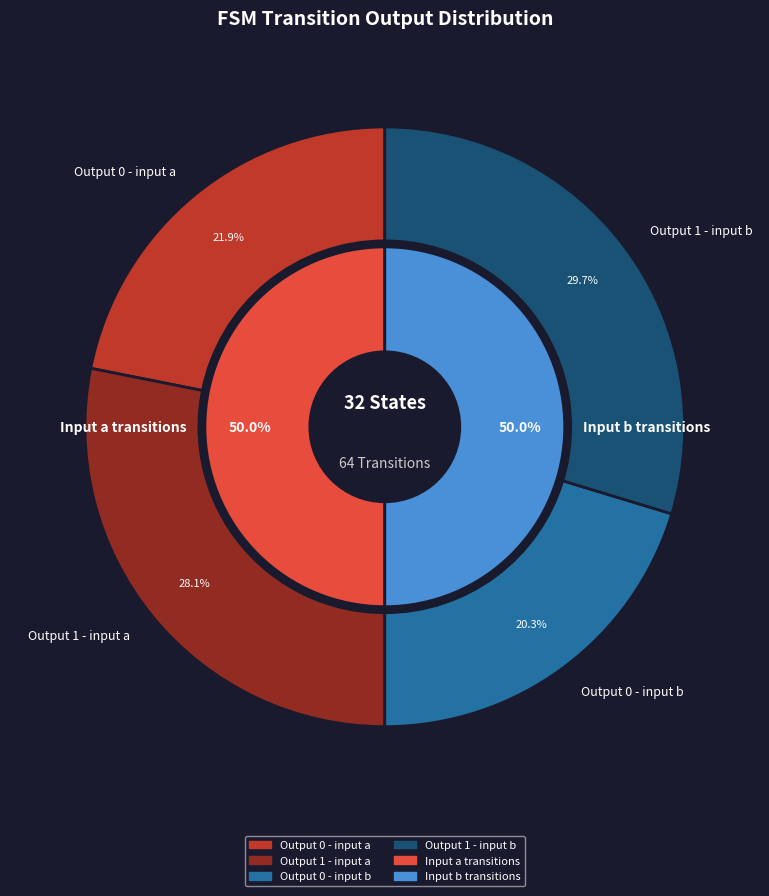

Which series has the widest spread of values?

Output 0 - input a